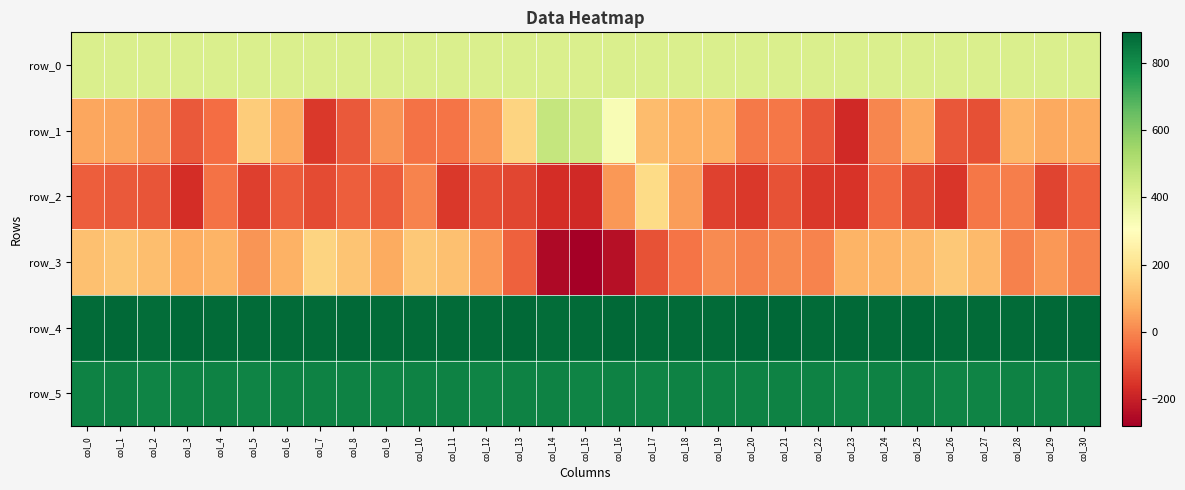

The row_4 series shows 879.0 at col_19. True or false?

True